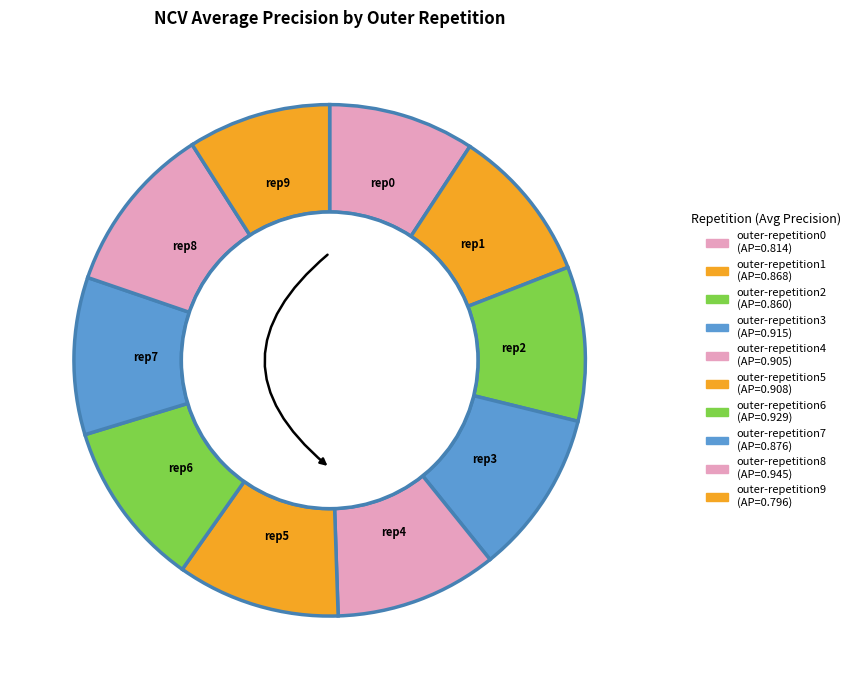

To the nearest percent, what is the difference between the largest and smallest slice percentages?

2%